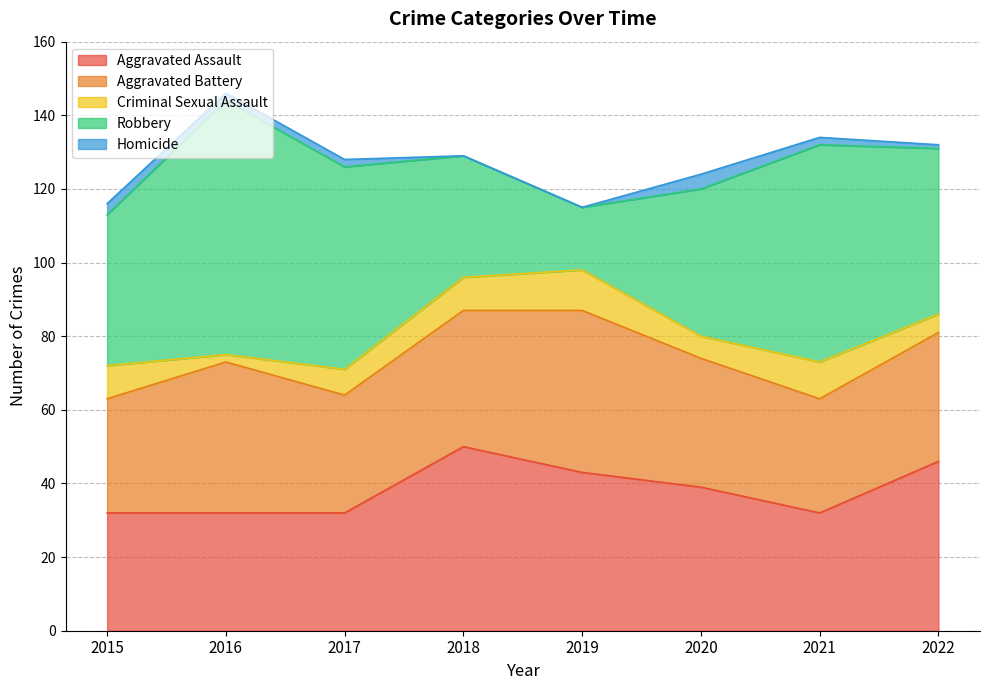

At which label is Homicide closest to 2?

2016